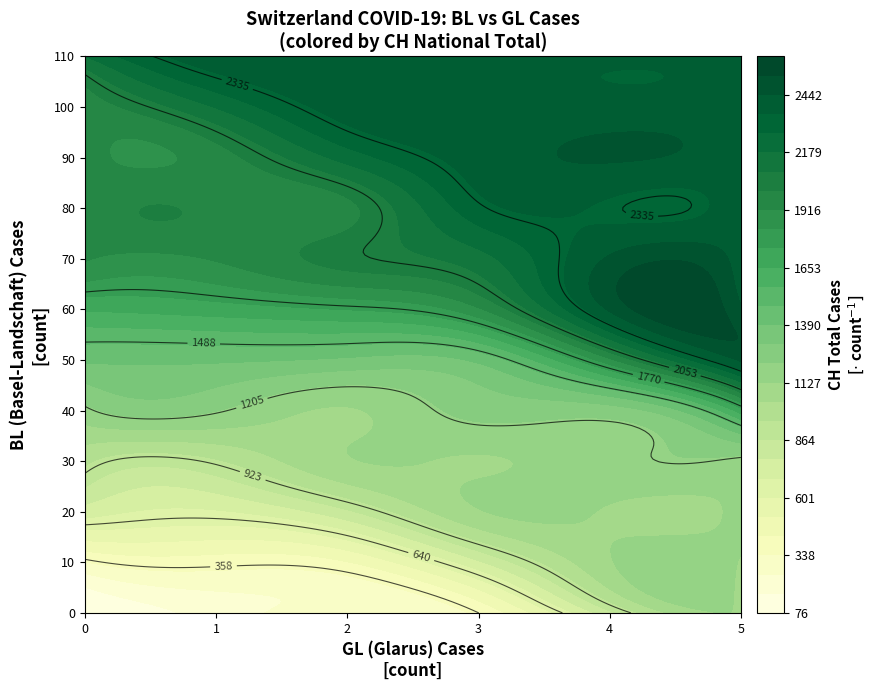

Is the value of 4 at 18 greater than the value of 7 at 5?

Yes